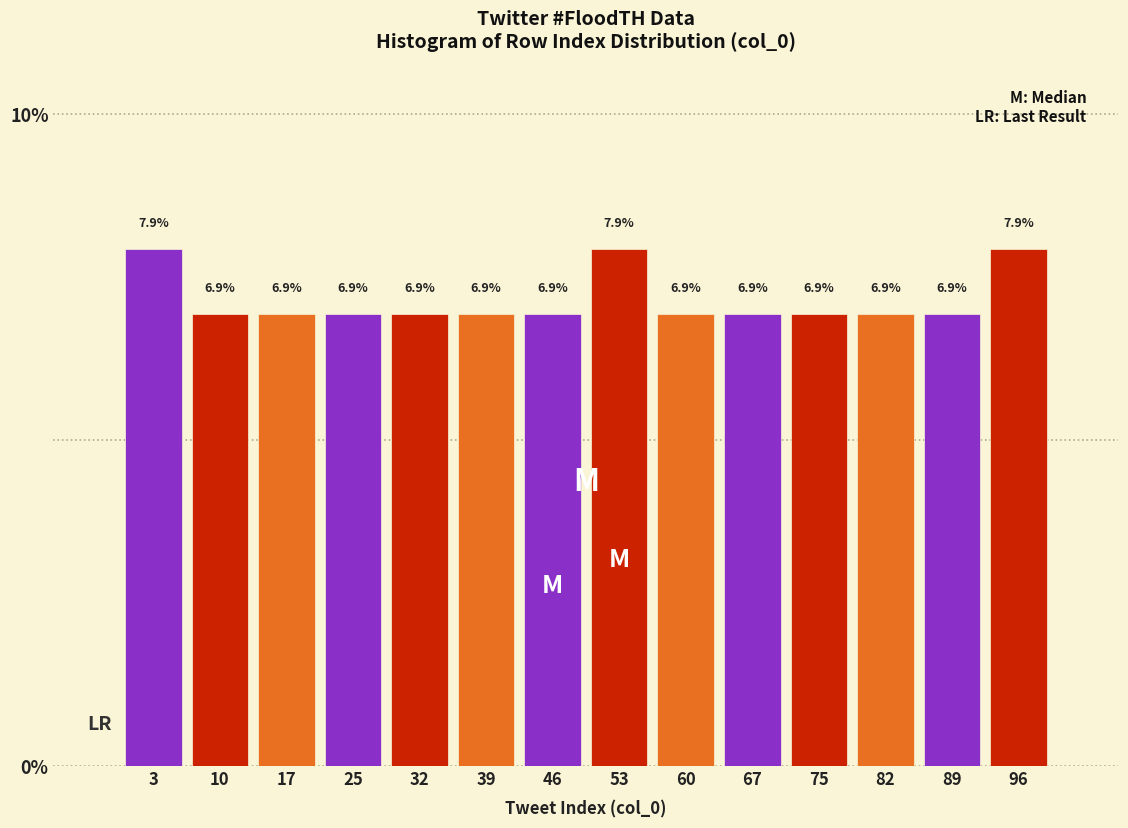

Reading left to right, list every bar in this chart as the range it spans on the x-axis followed by its height. The bar edges are not printed on the chart, so give them approximately, as read against the axis.

0 to 7: 7.9
7 to 14: 6.9
14 to 21: 6.9
21 to 29: 6.9
29 to 36: 6.9
36 to 43: 6.9
43 to 50: 6.9
50 to 57: 7.9
57 to 64: 6.9
64 to 71: 6.9
71 to 79: 6.9
79 to 86: 6.9
86 to 93: 6.9
93 to 100: 7.9